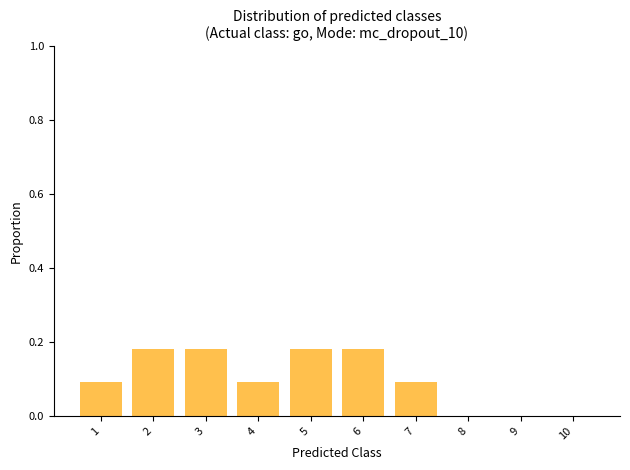

The chart shows a value of 0.1 at 8. True or false?

False